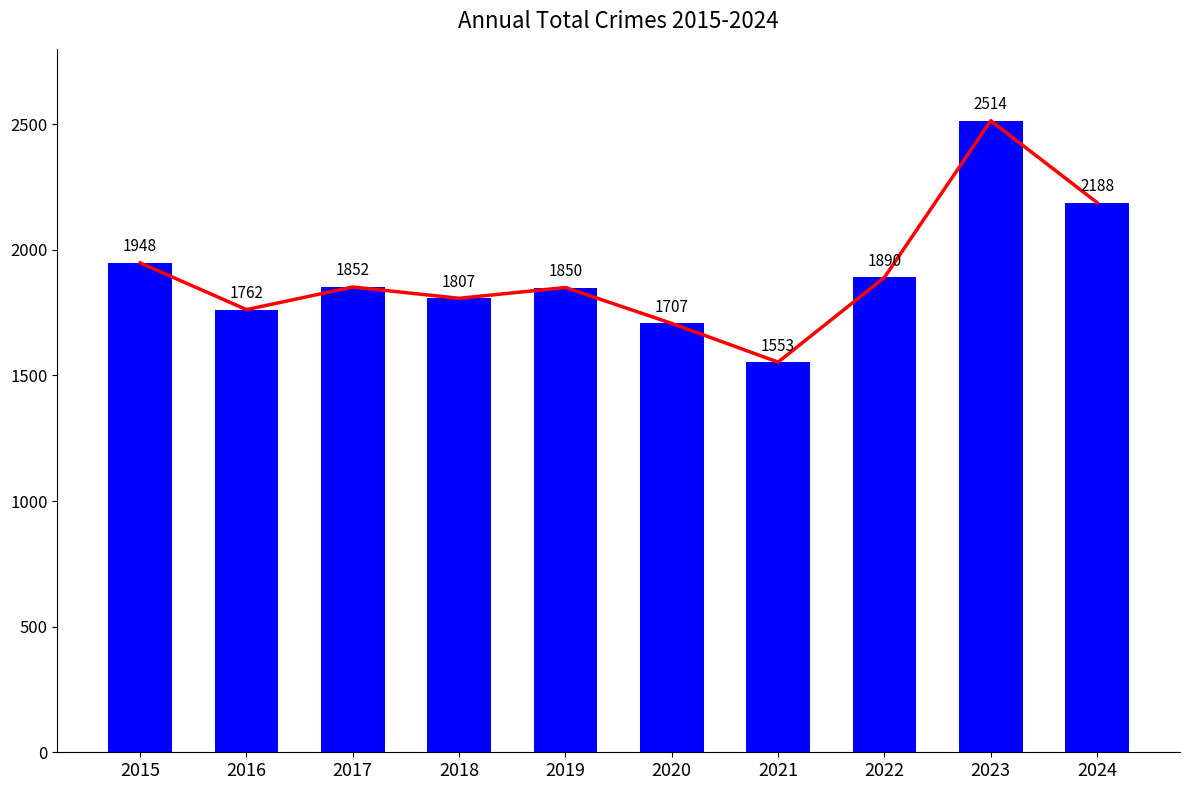

How many distinct data groups are displayed?

1